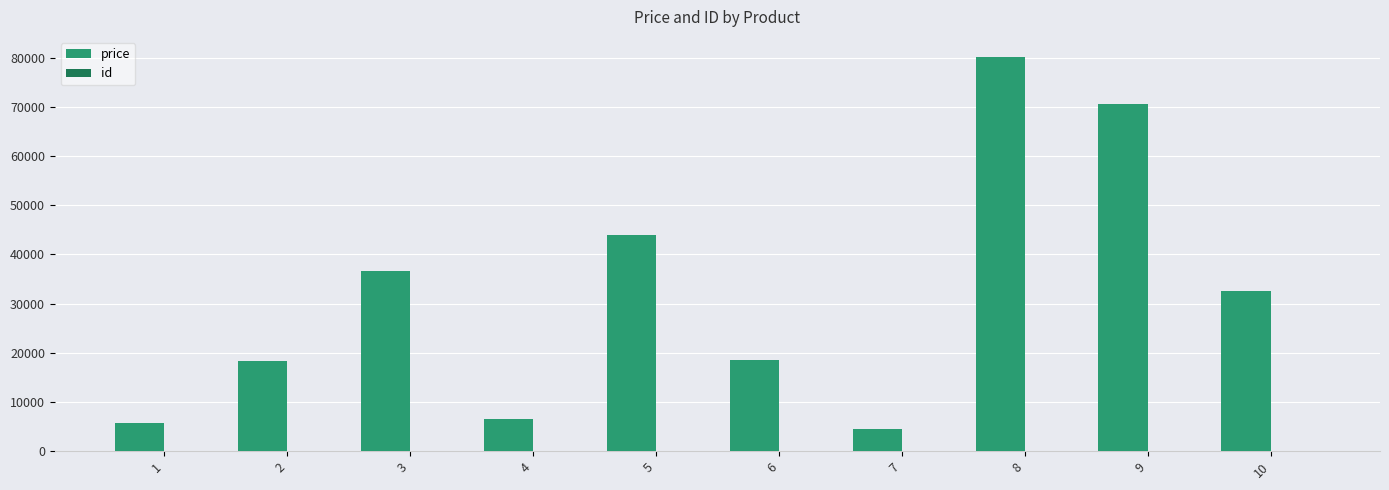

The value of price at 3 is 10947. True or false?

False